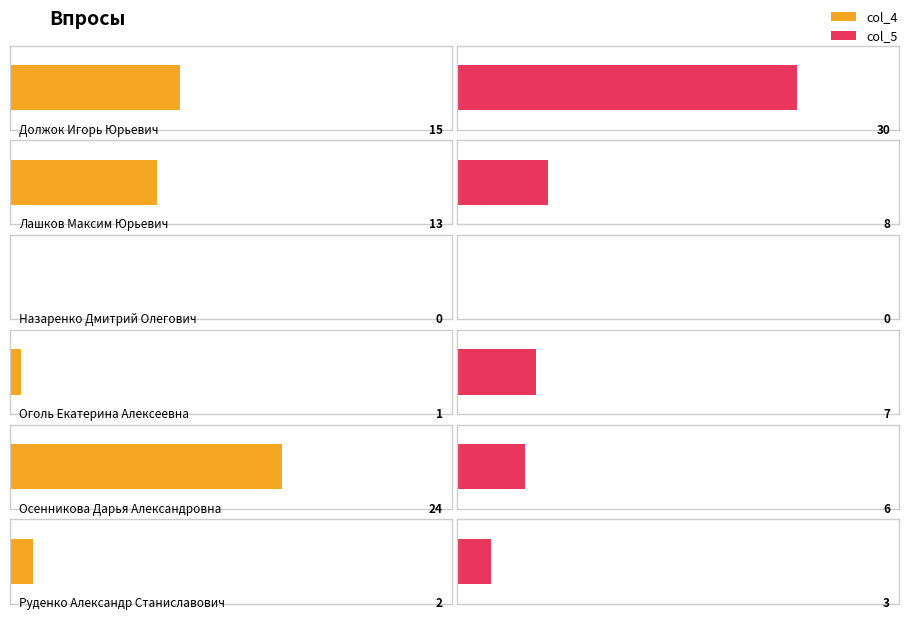

Which series has the widest spread of values?

col_5